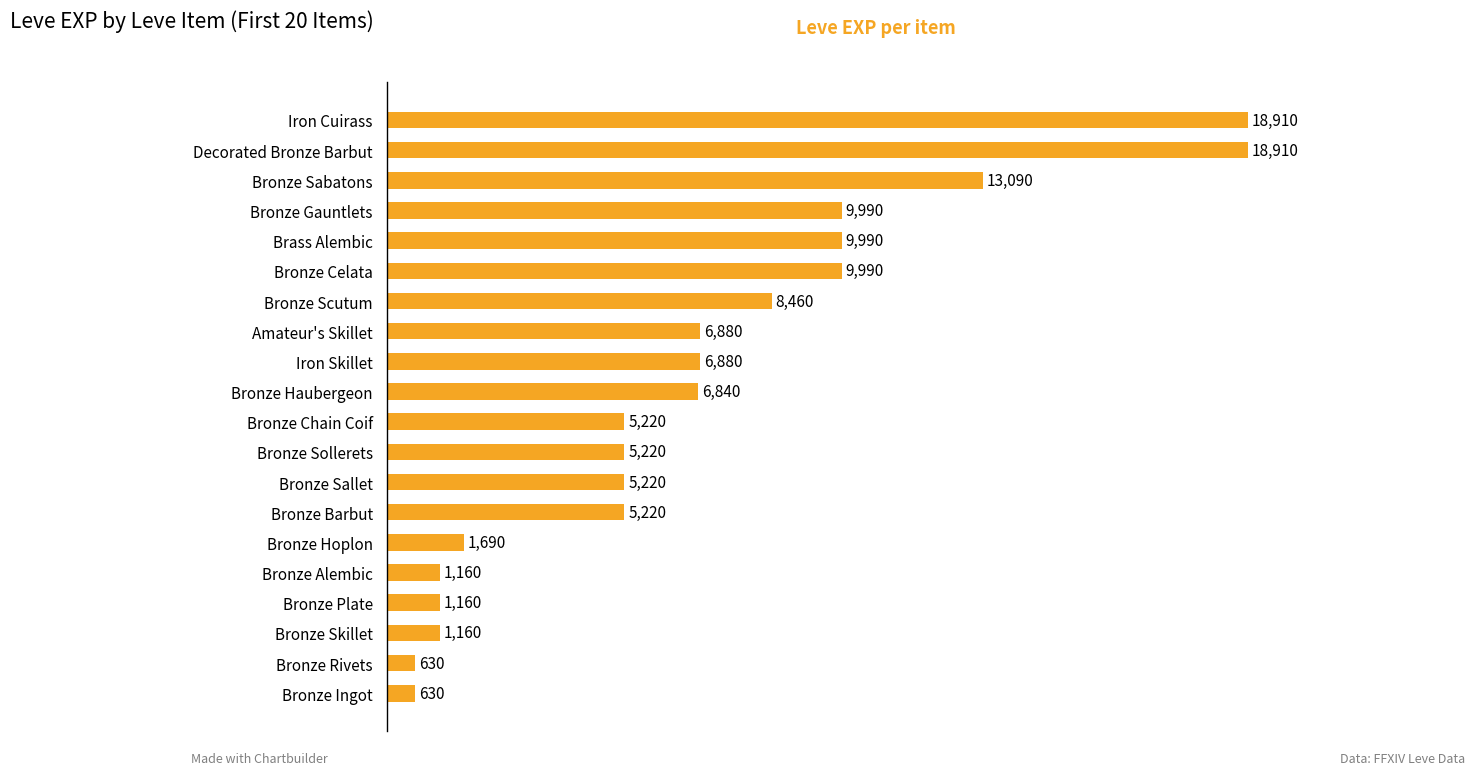

Reading top to bottom, extract all data points from this chart.

18910	18910	13090	9990	9990	9990	8460	6880	6880	6840	5220	5220	5220	5220	1690	1160	1160	1160	630	630